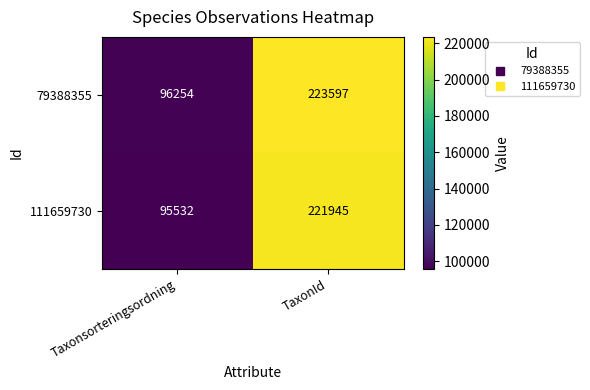

Reading right to left, extract all data points from this chart.

79388355: TaxonId=223597	Taxonsorteringsordning=96254
111659730: TaxonId=221945	Taxonsorteringsordning=95532